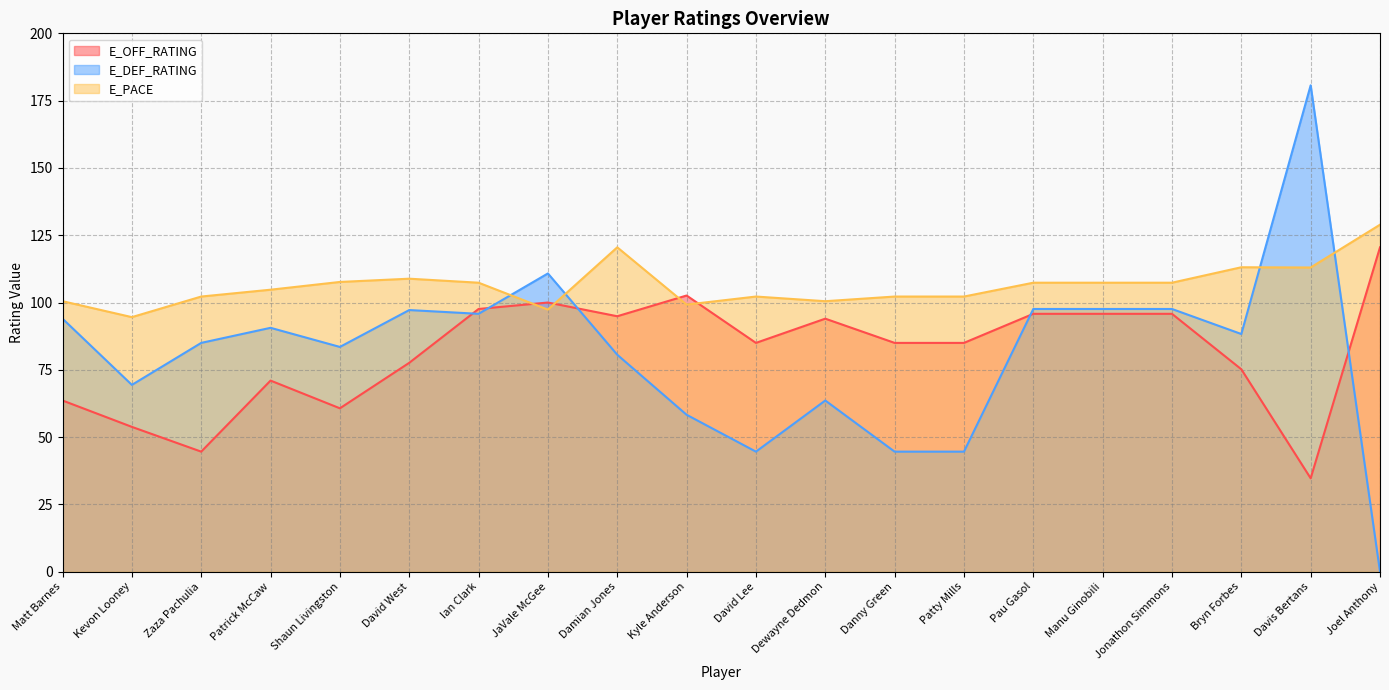

At which label does E_OFF_RATING reach its minimum?

Davis Bertans